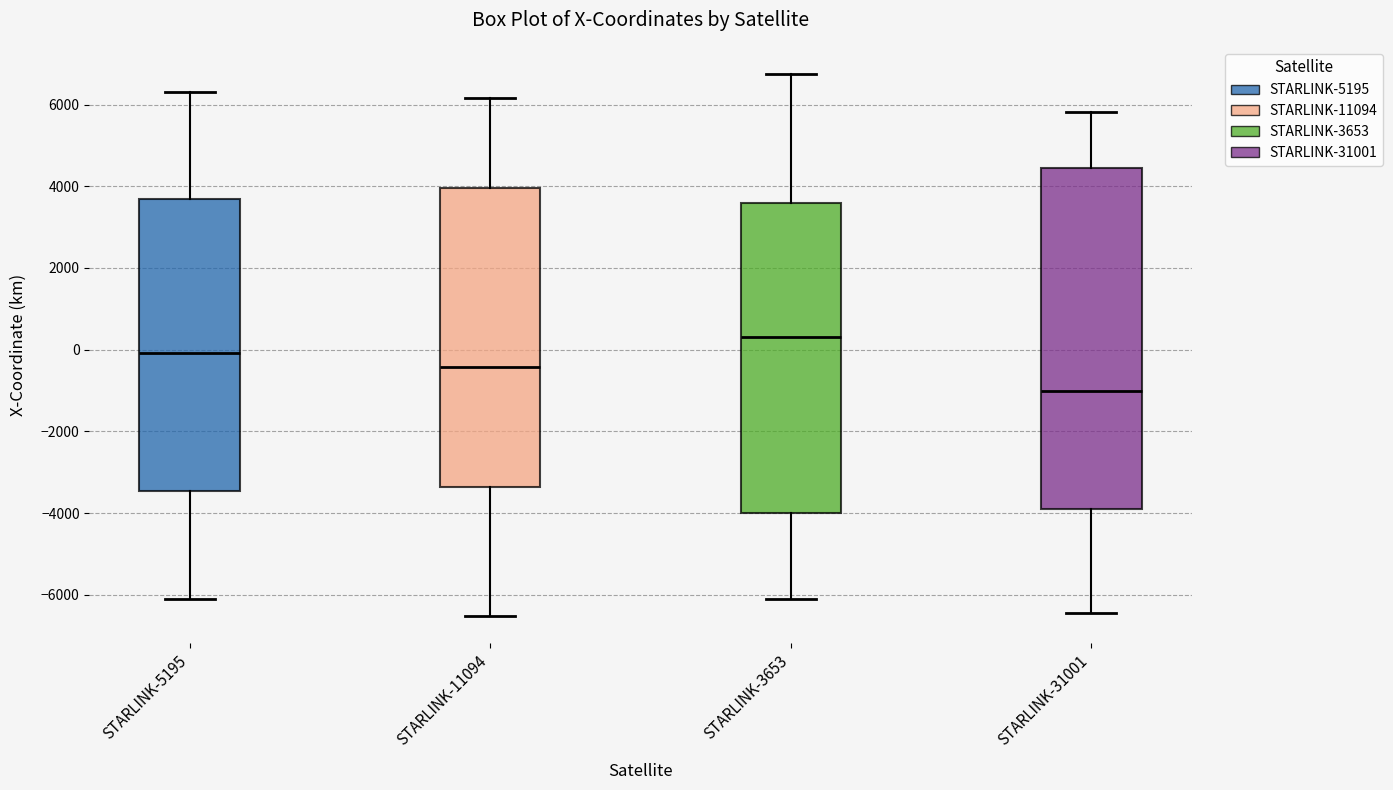

Which box's median line is the lowest?

STARLINK-31001